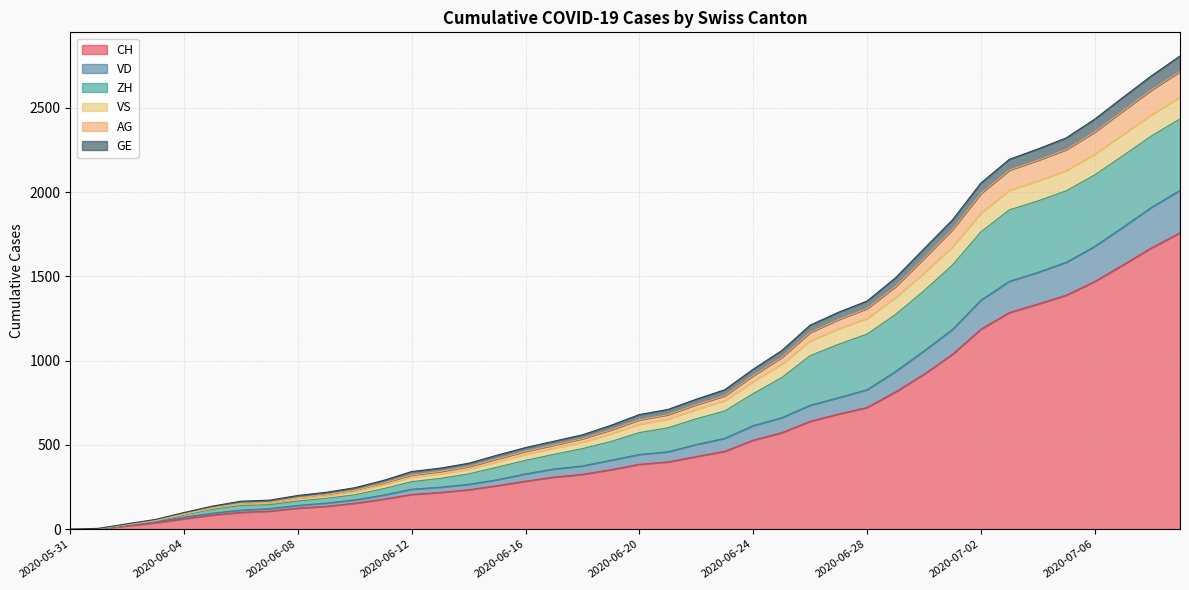

What position from the right is 2020-07-04?

6